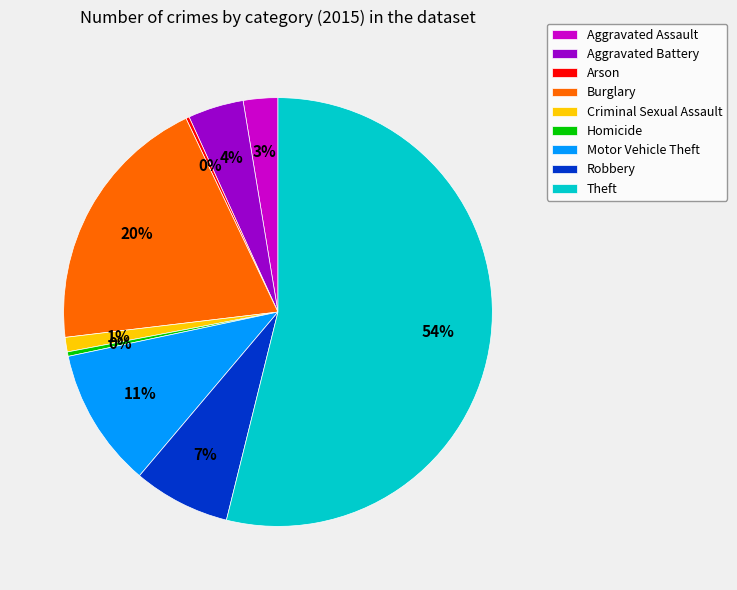

Do Aggravated Battery and Criminal Sexual Assault together represent more than half of the pie?

No